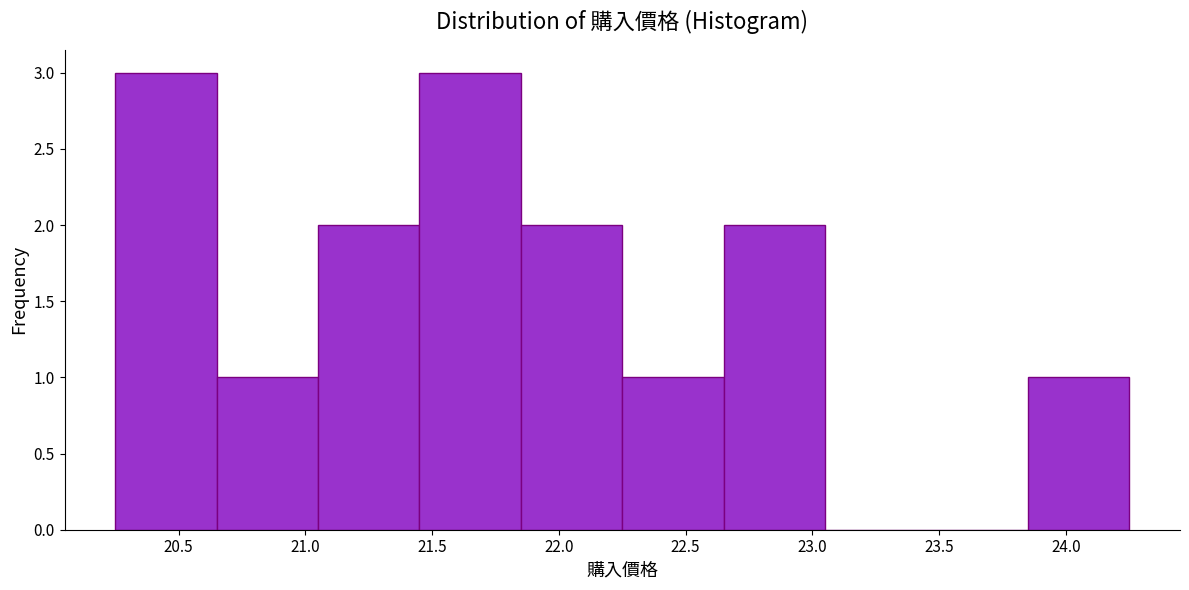

How tall is the bar that spans 23.85 to 24.25 on the x-axis? The values are not printed on the chart, so give them approximately, as read against the axis.

1